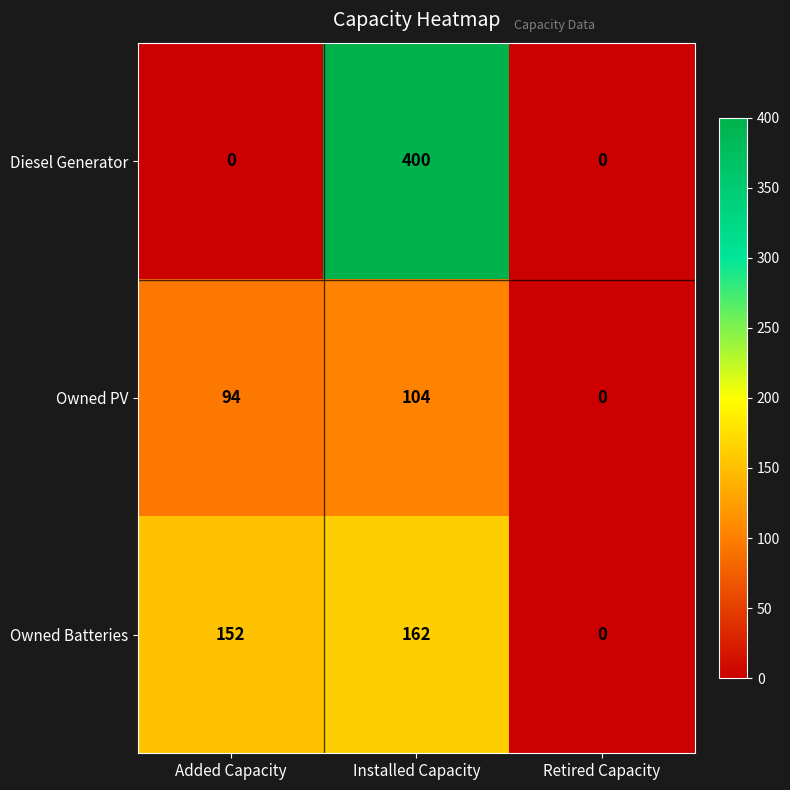

Which series changed the most between Added Capacity and Installed Capacity?

Diesel Generator